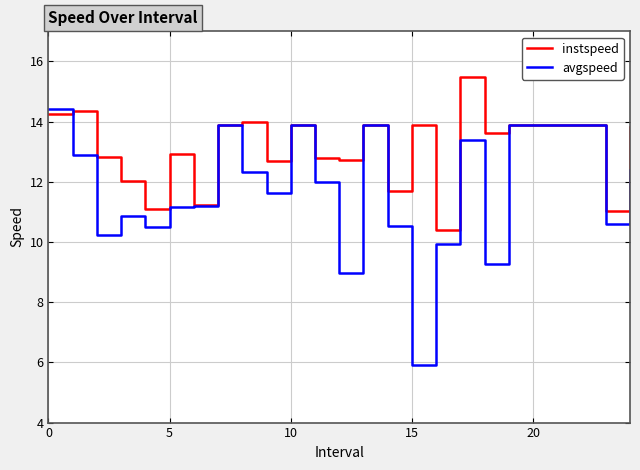

How many lines are shown in the chart?

2